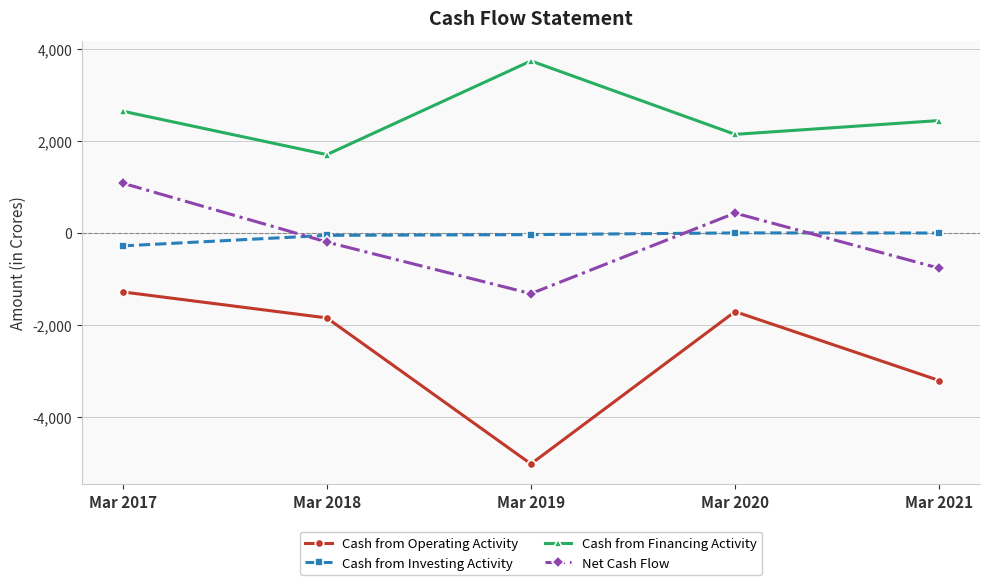

Rank the categories by Cash from Operating Activity value from highest to lowest.

Mar 2017, Mar 2020, Mar 2018, Mar 2021, Mar 2019